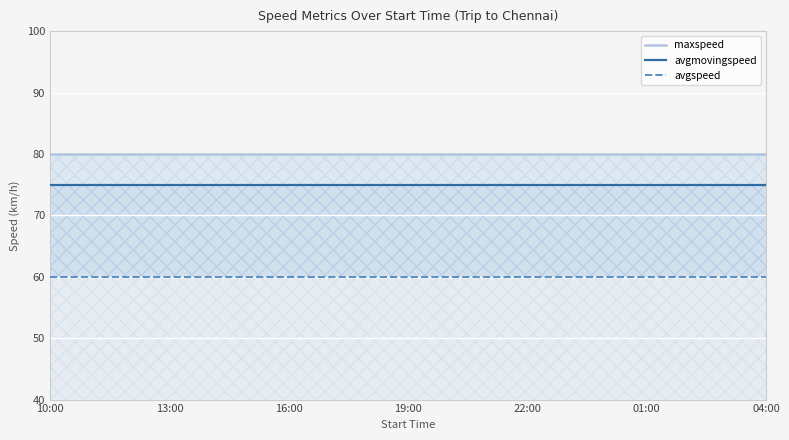

How many lines are shown in the chart?

3